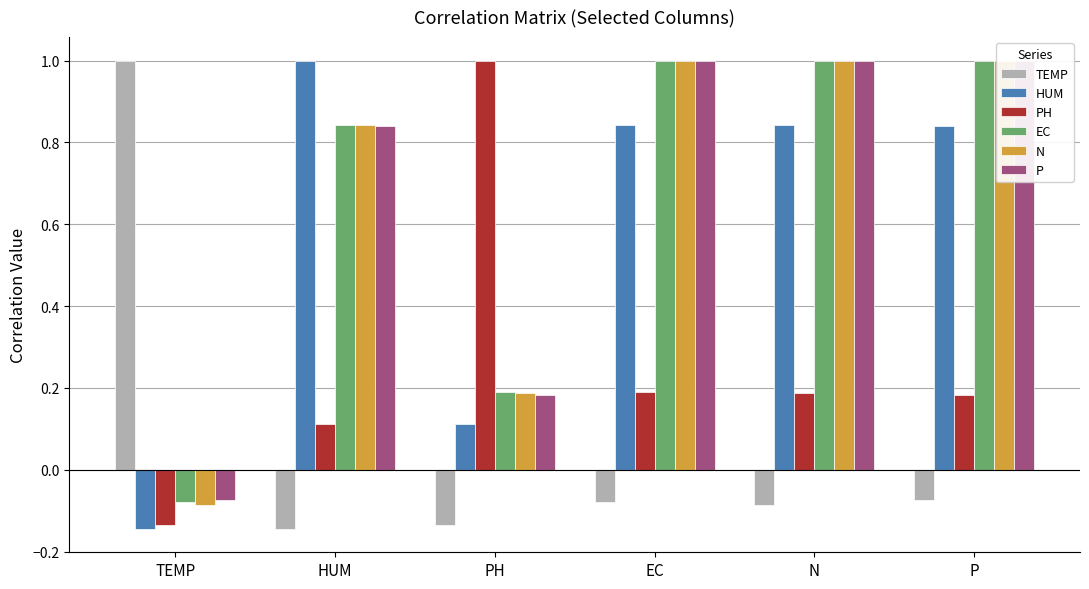

Is it true that PH equals 0.1 at P?

False